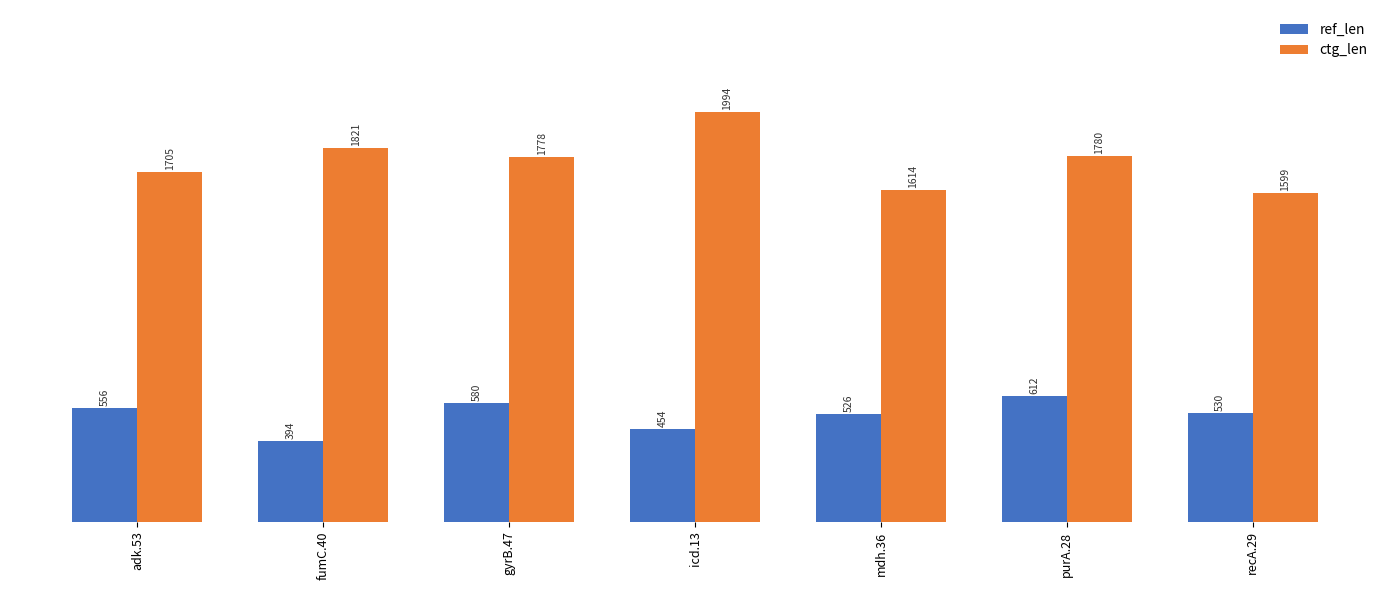

Read the ctg_len value at fumC.40.

1821